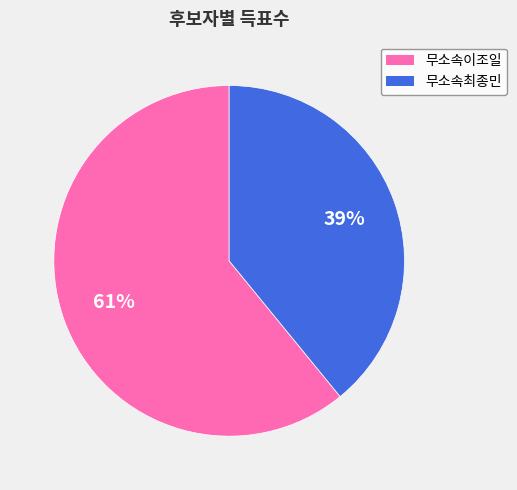

To the nearest percent, what percentage of the pie is 무소속이조일?

61%